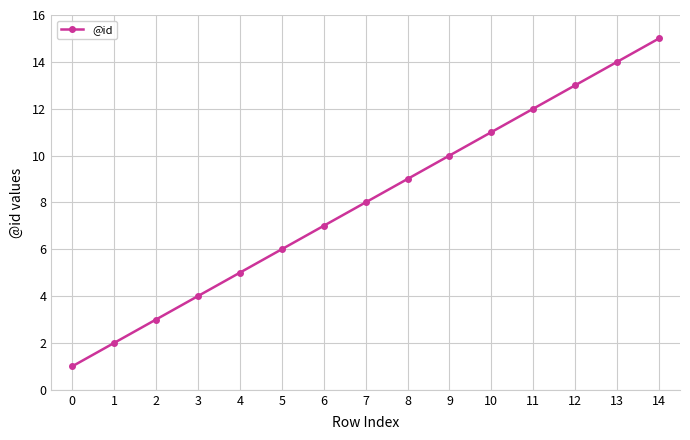

What is the ratio of the value at 0 to the value at 12?

0.1